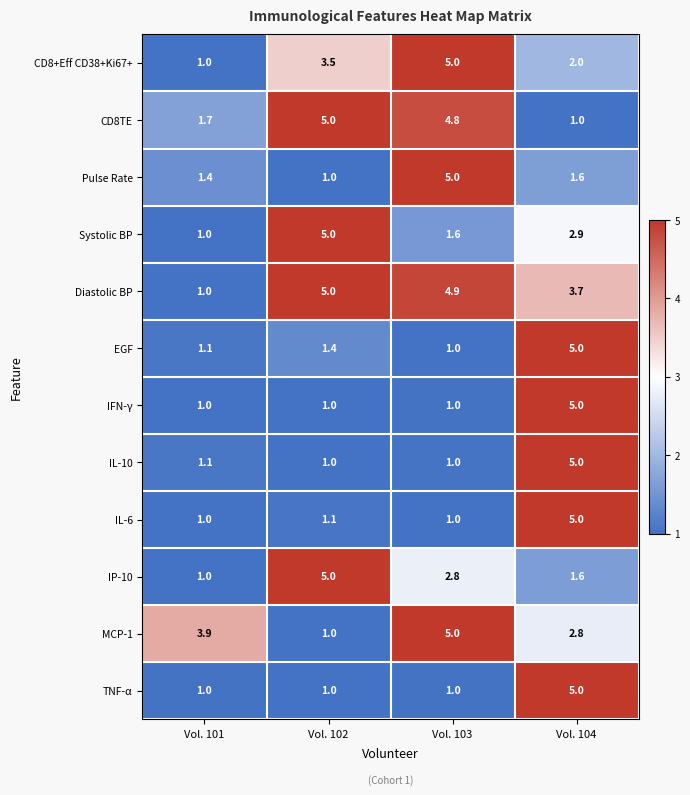

What is the spread (max minus min) of values at Vol. 104?

4.0